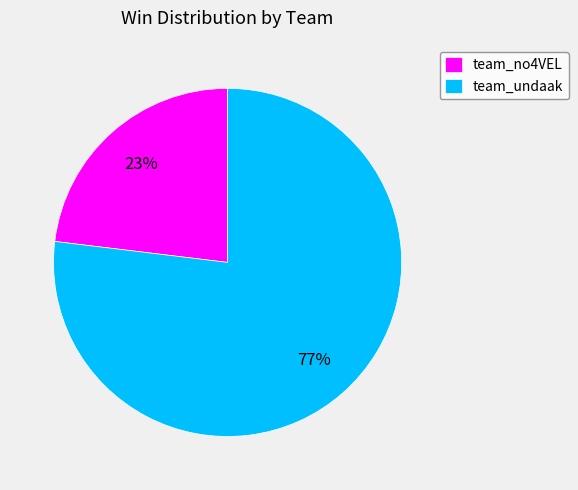

True or false: team_undaak accounts for 77% of the total.

True